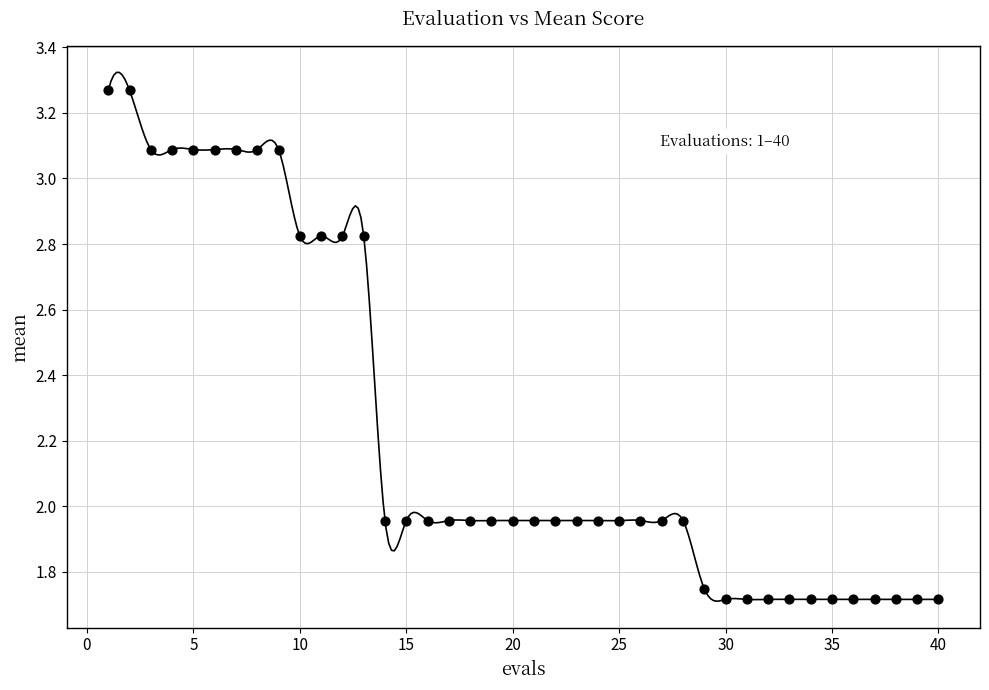

What is the range of X values (max minus min)?

39.0